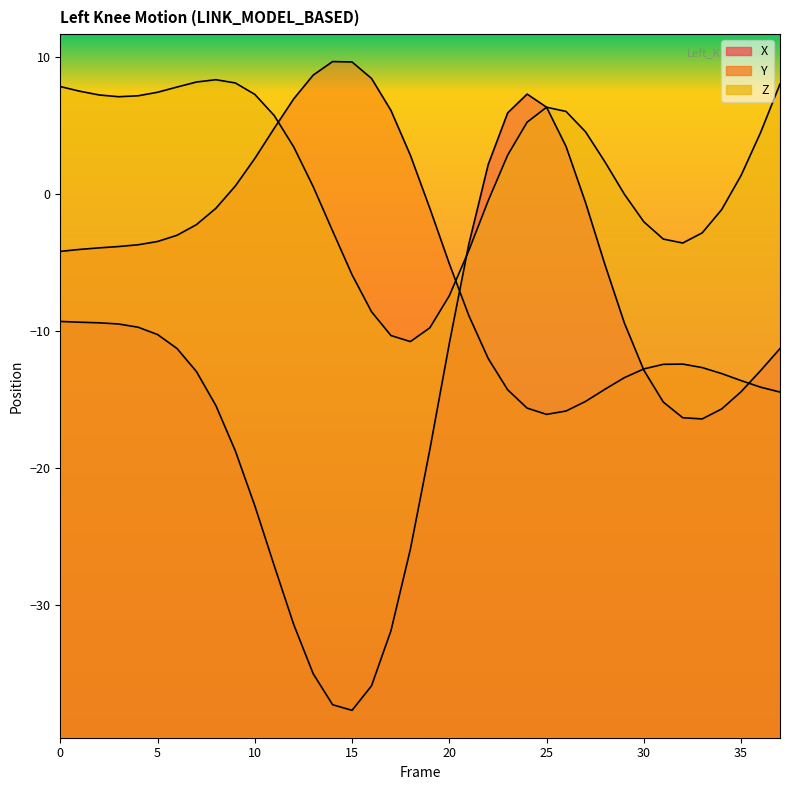

Which series ends up on top after the final intersection of Z and X?

Z